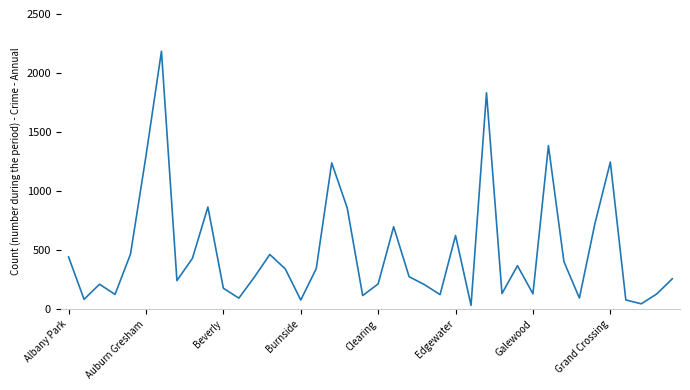

What is the greatest value displayed?

2184